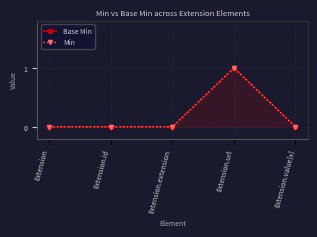

What are all the series names shown in the legend?

Base Min, Min